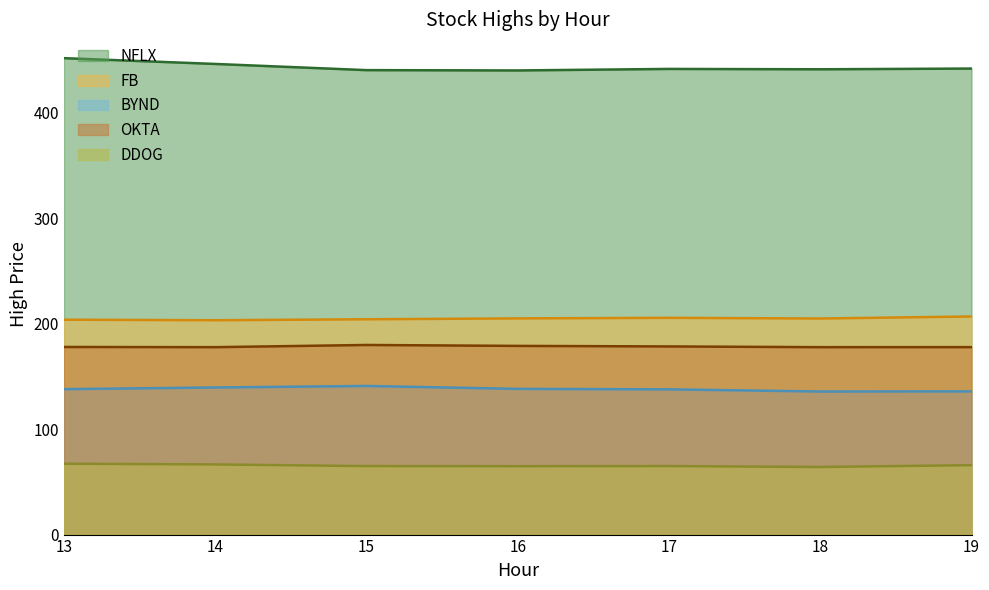

Which series has the largest range (max minus min)?

NFLX